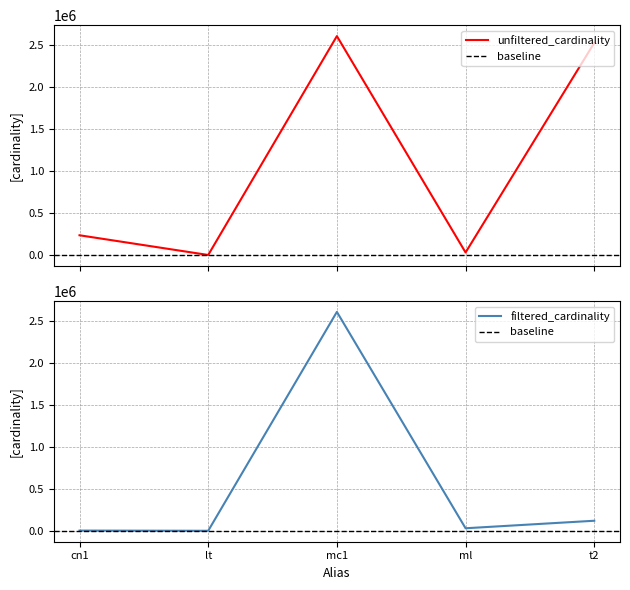

What is the value of the unfiltered_cardinality point at the 2nd from the left?

18